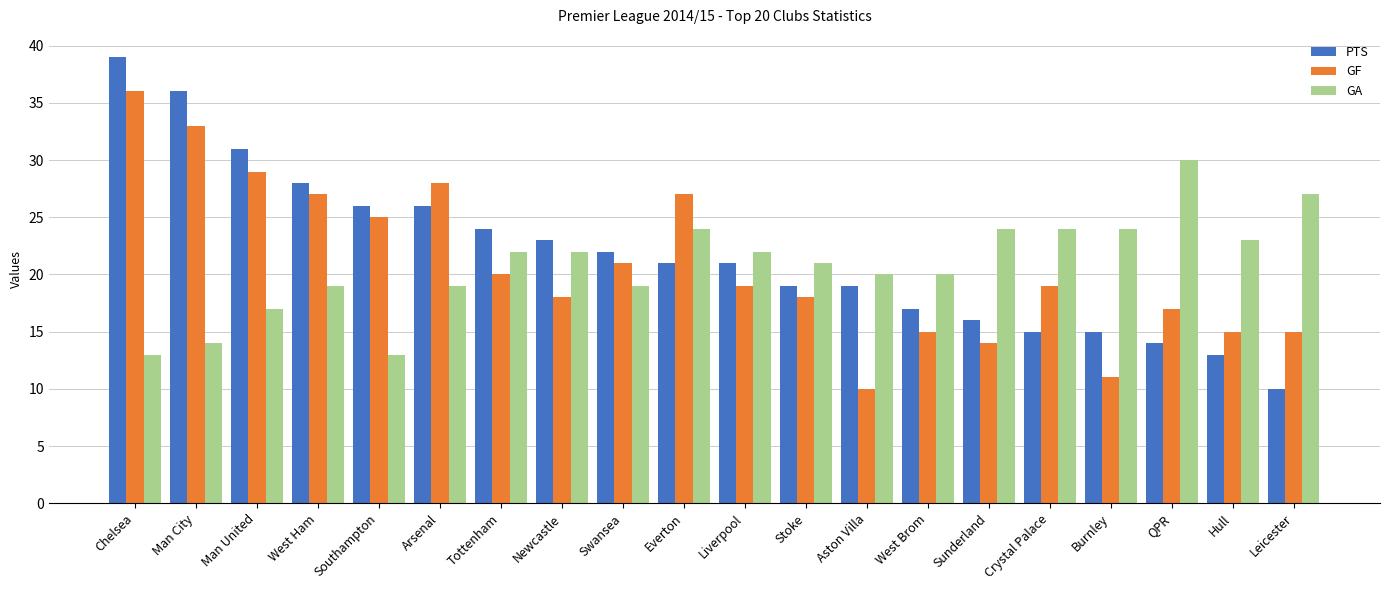

The value of GA at Leicester is 27. True or false?

True